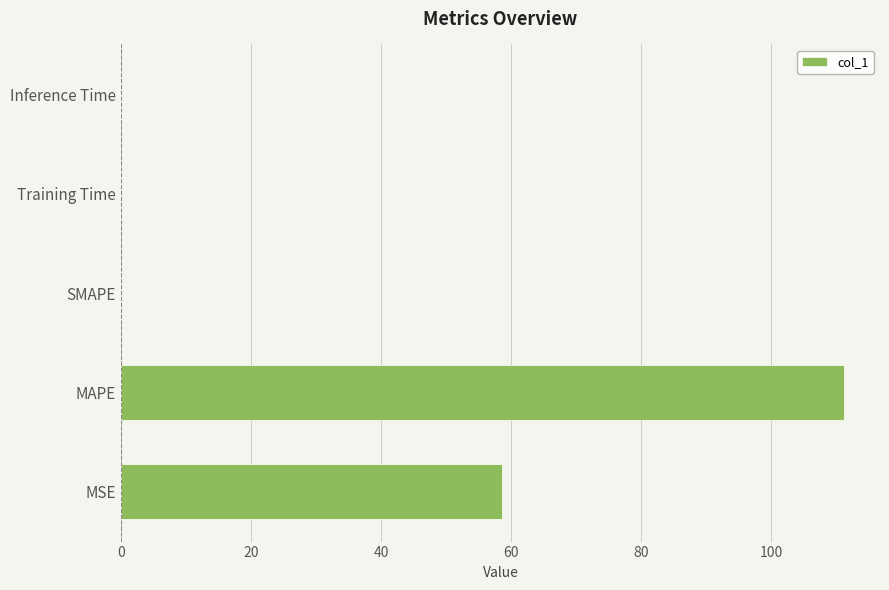

The value at MAPE is 111.1. True or false?

True